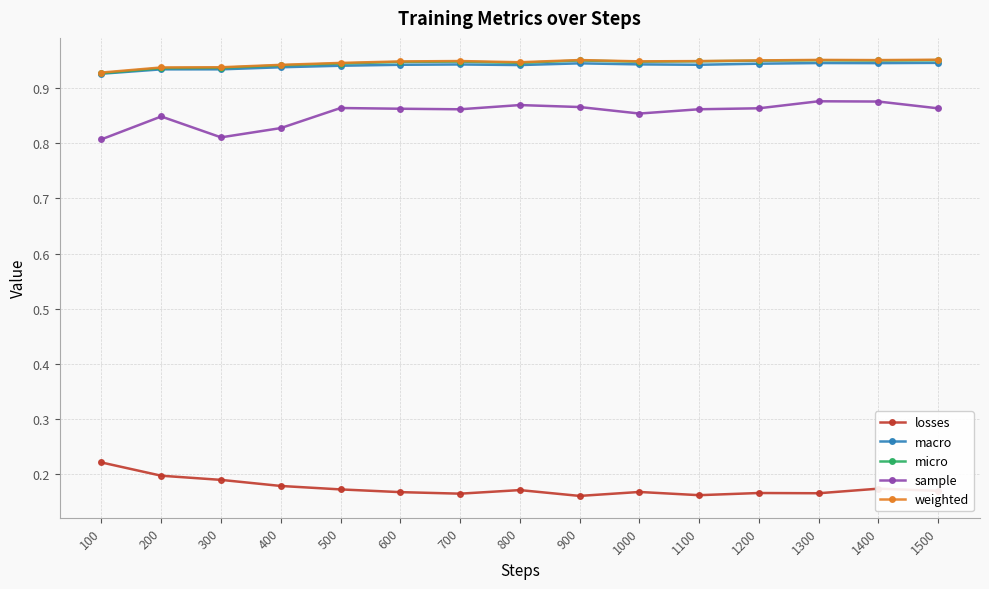

Is it true that weighted equals 1.3 at 100?

False